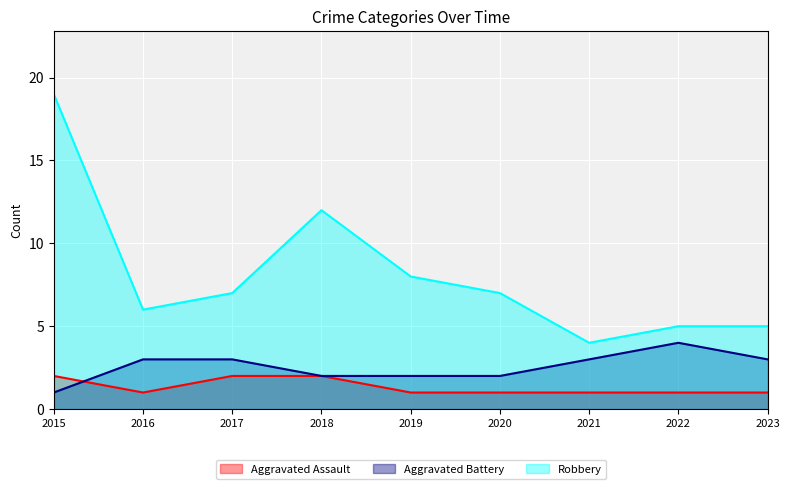

Is the value of Aggravated Battery at 2015 greater than the value of Aggravated Assault at 2016?

No